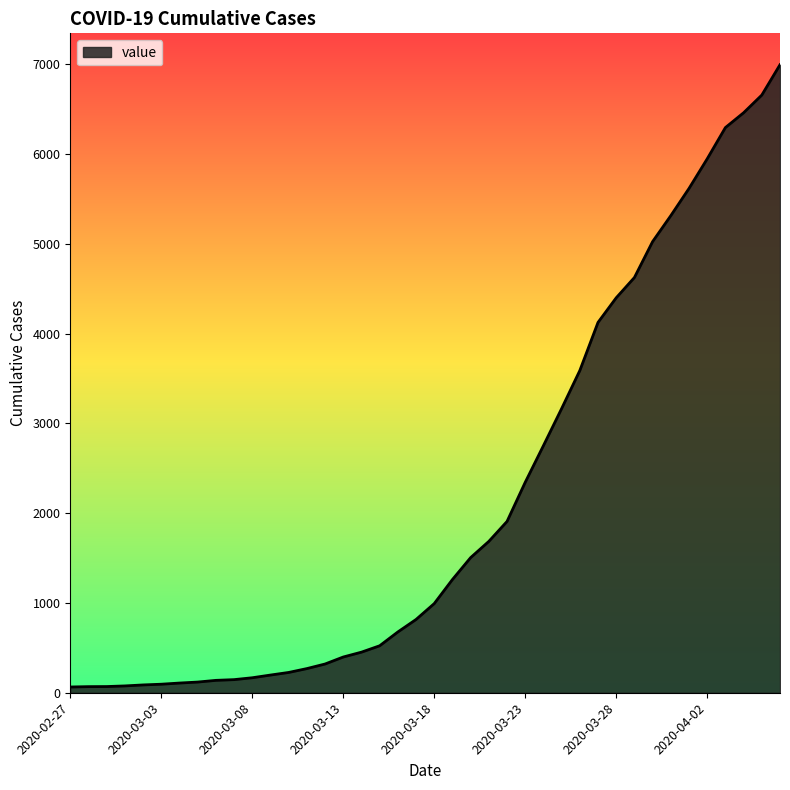

What is the maximum value shown in the chart?

6995